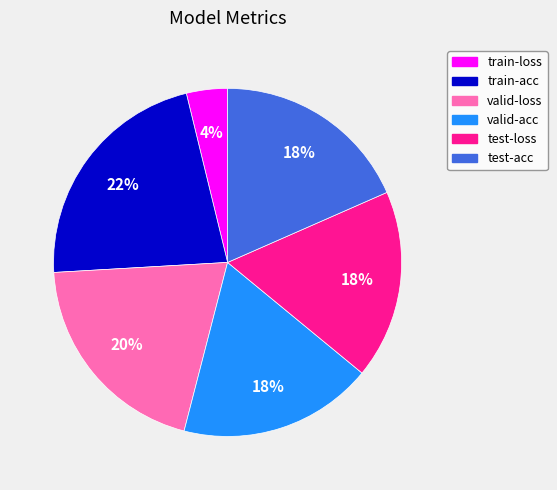

To the nearest percent, what is the difference between the largest and smallest slice percentages?

18%